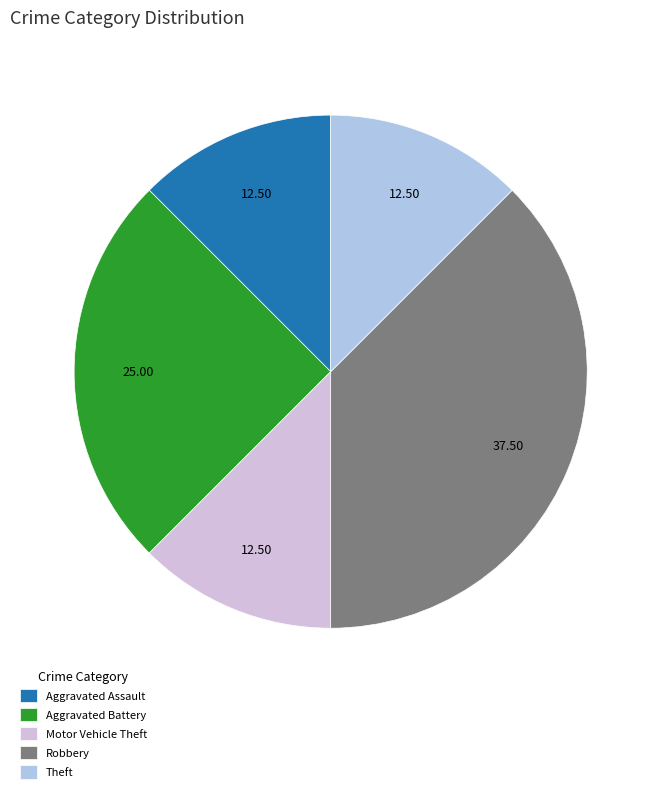

Approximately how many times larger is the value at Motor Vehicle Theft compared to Aggravated Battery?

0.5